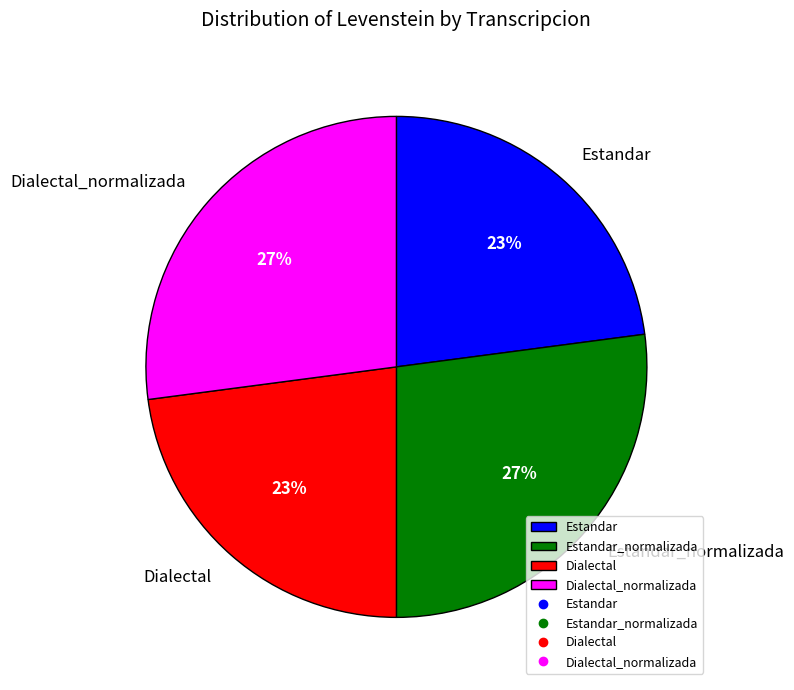

True or false: Dialectal_normalizada accounts for 41% of the total.

False